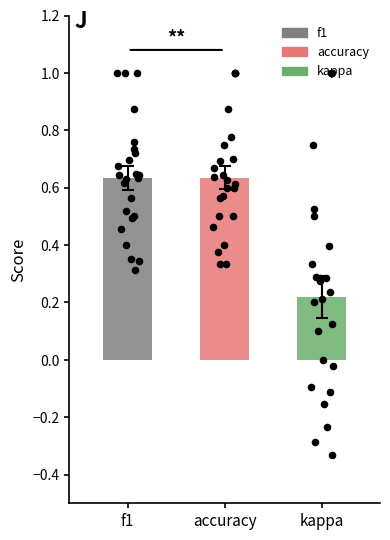

Is the value of kappa at 2 greater than the value of accuracy at 14?

No